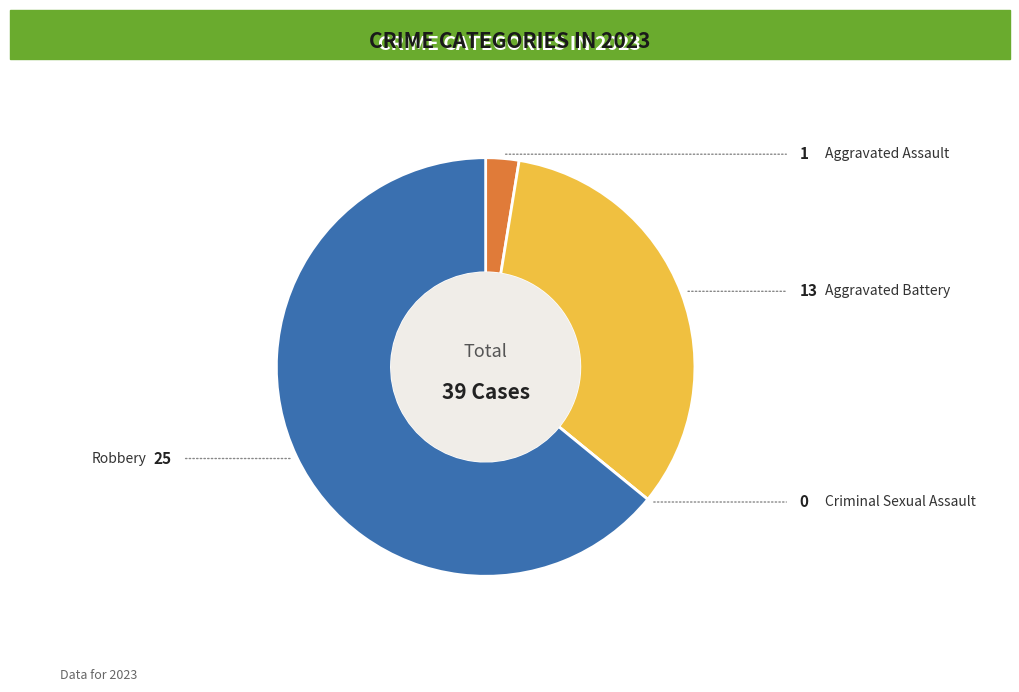

How many segments does this pie chart have?

4